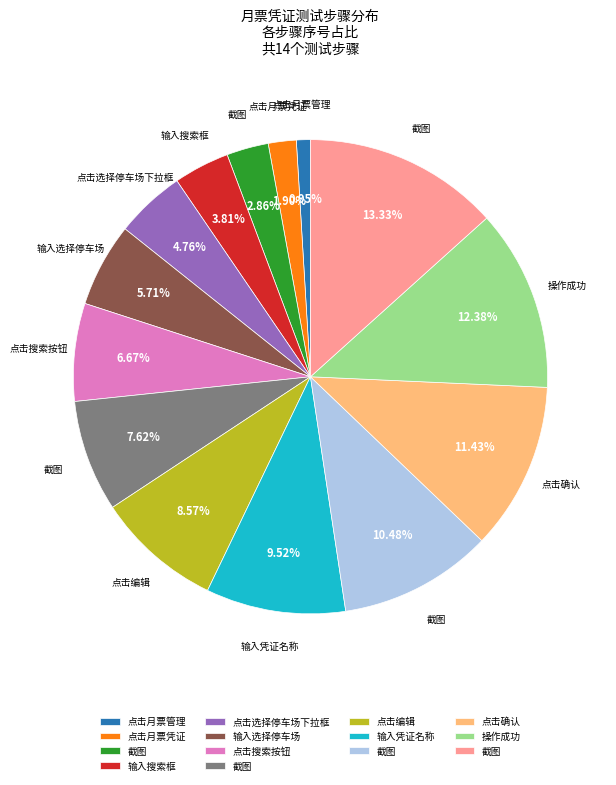

Does any single category account for the majority?

No